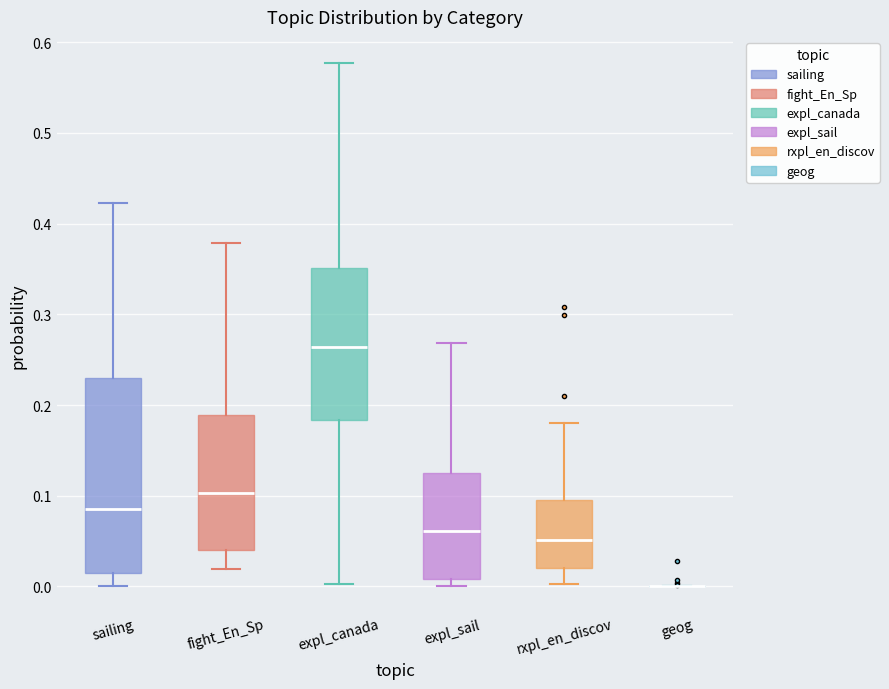

Where does the median line of the box for expl_canada sit on the y-axis? The values are not printed on the chart, so give them approximately, as read against the axis.

0.26